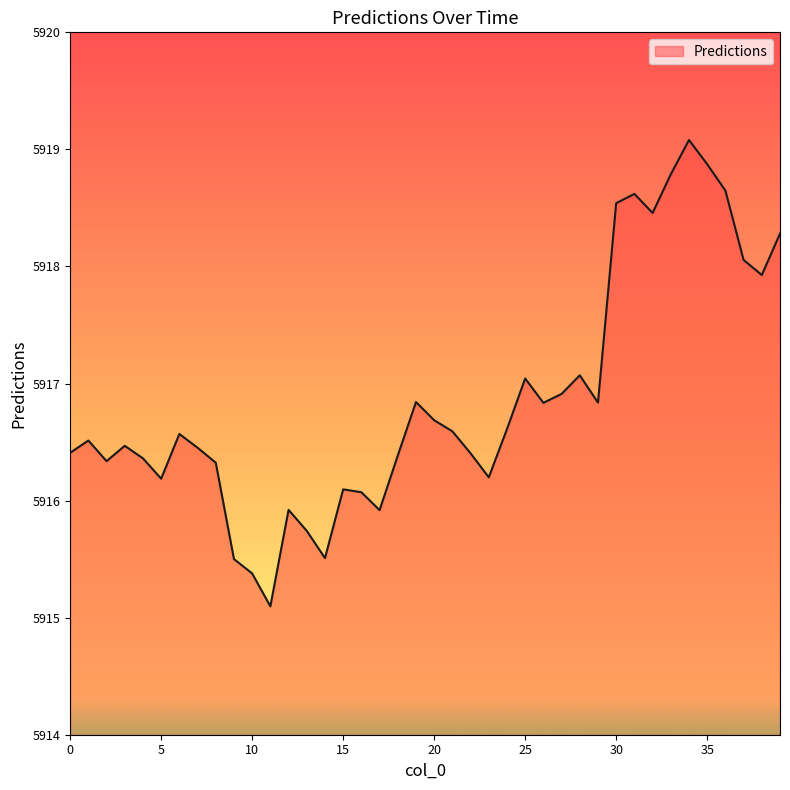

How many lines are shown in the chart?

1